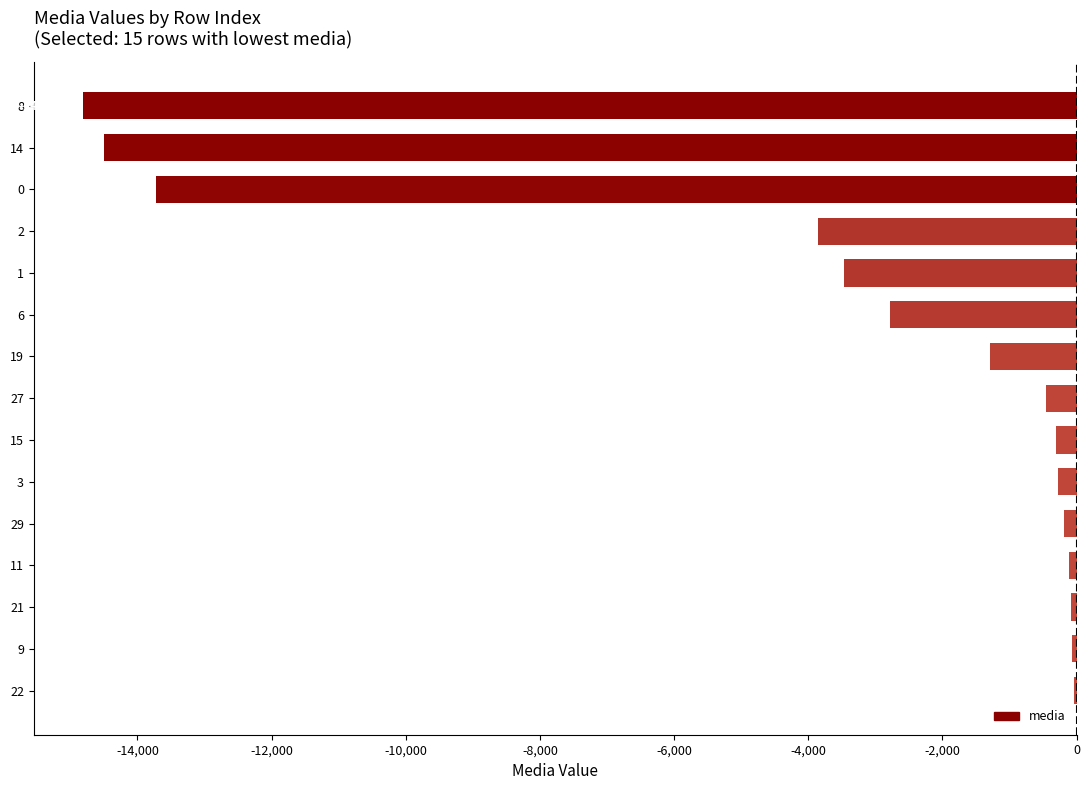

The chart shows a value of -68.1 at 9. True or false?

True